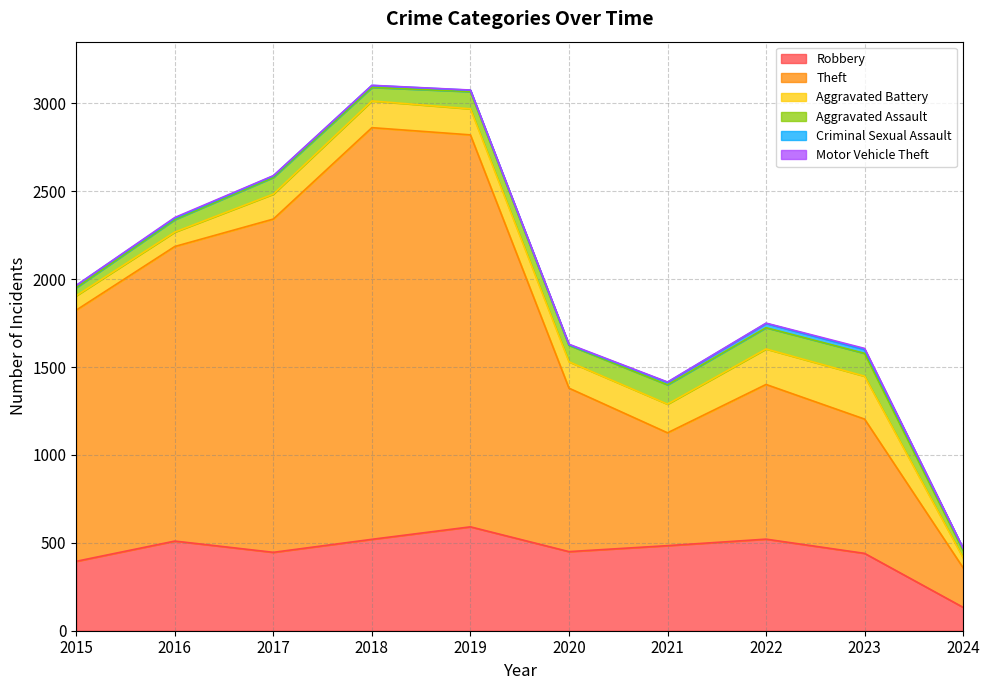

Does the chart display data point markers on the line(s)?

No